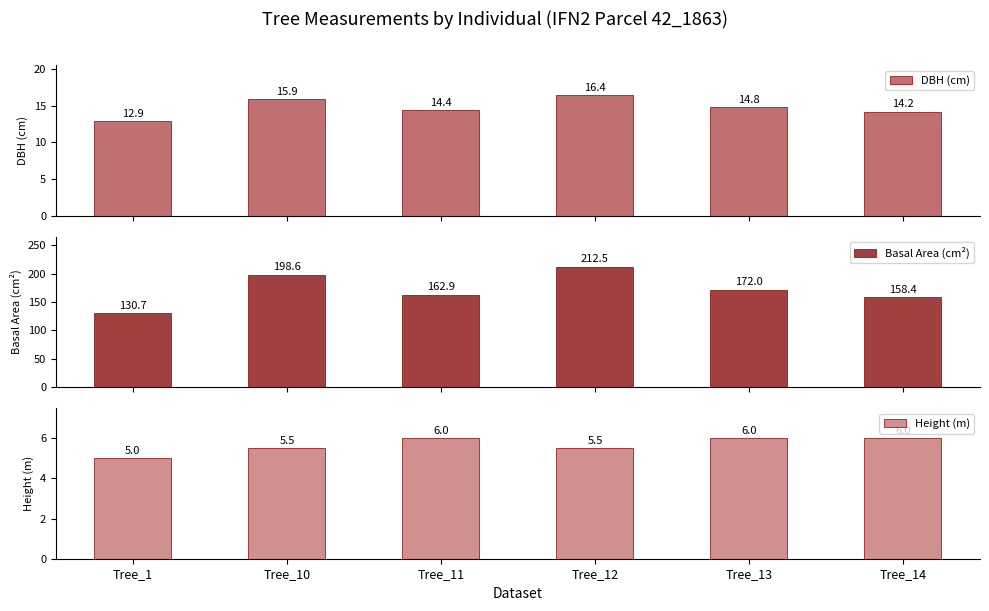

What is the difference between the maximum and second lowest values in the Basal Area (cm²) series?

54.2